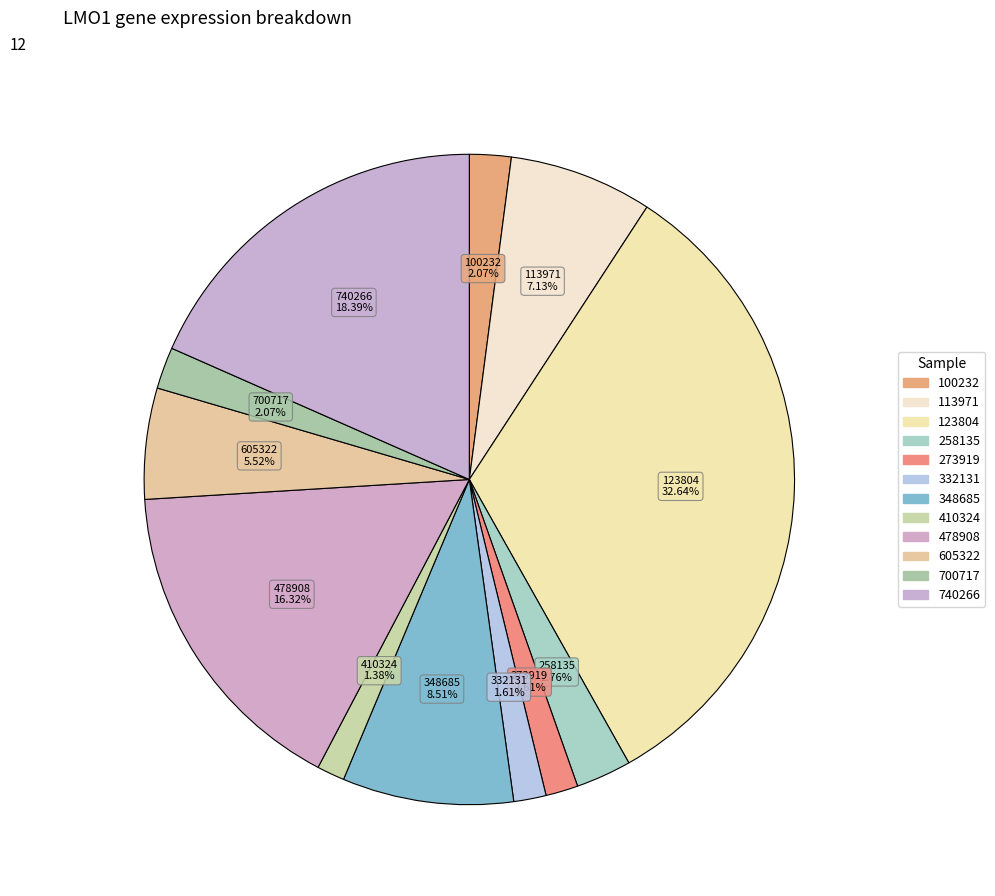

The 258135 slice represents 3% of the pie. True or false?

True